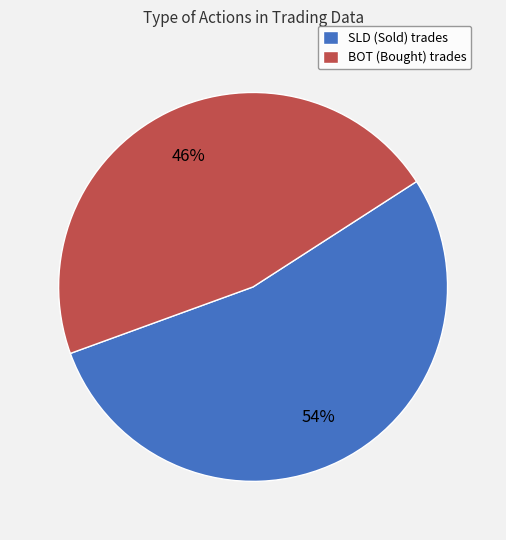

Which slice represents more than half of the pie?

SLD